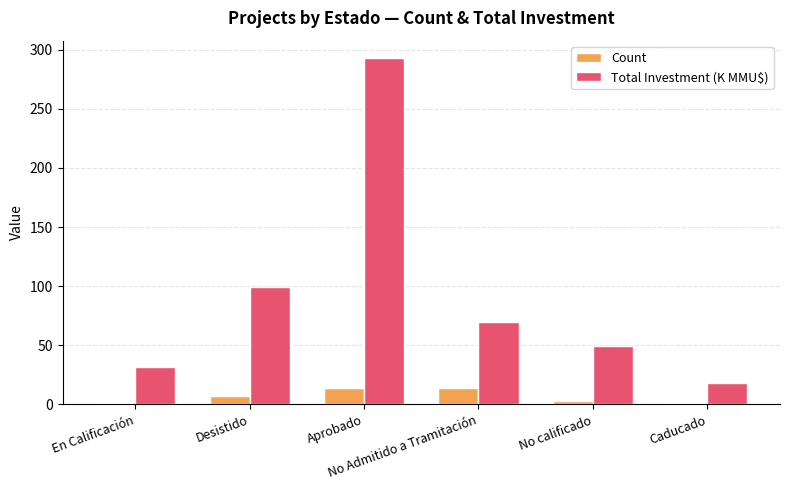

Reading left to right, extract all data points from this chart.

Count: En Calificación=1.0	Desistido=7.0	Aprobado=14.0	No Admitido a Tramitación=14.0	No calificado=3.0	Caducado=1.0
Total Investment (K MMU$): En Calificación=31.7	Desistido=99.3	Aprobado=292.9	No Admitido a Tramitación=69.7	No calificado=49.7	Caducado=18.0